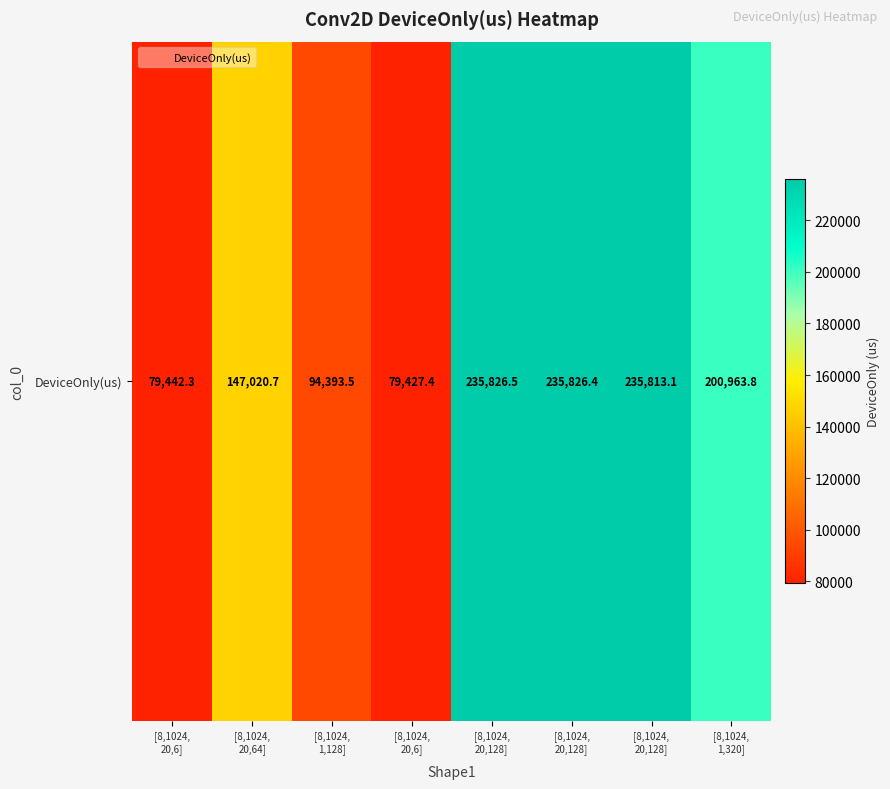

List the labels in order of value, largest first.

[8,1024,
20,128], [8,1024,
20,128], [8,1024,
20,128], [8,1024,
1,320], [8,1024,
20,64], [8,1024,
1,128], [8,1024,
20,6], [8,1024,
20,6]